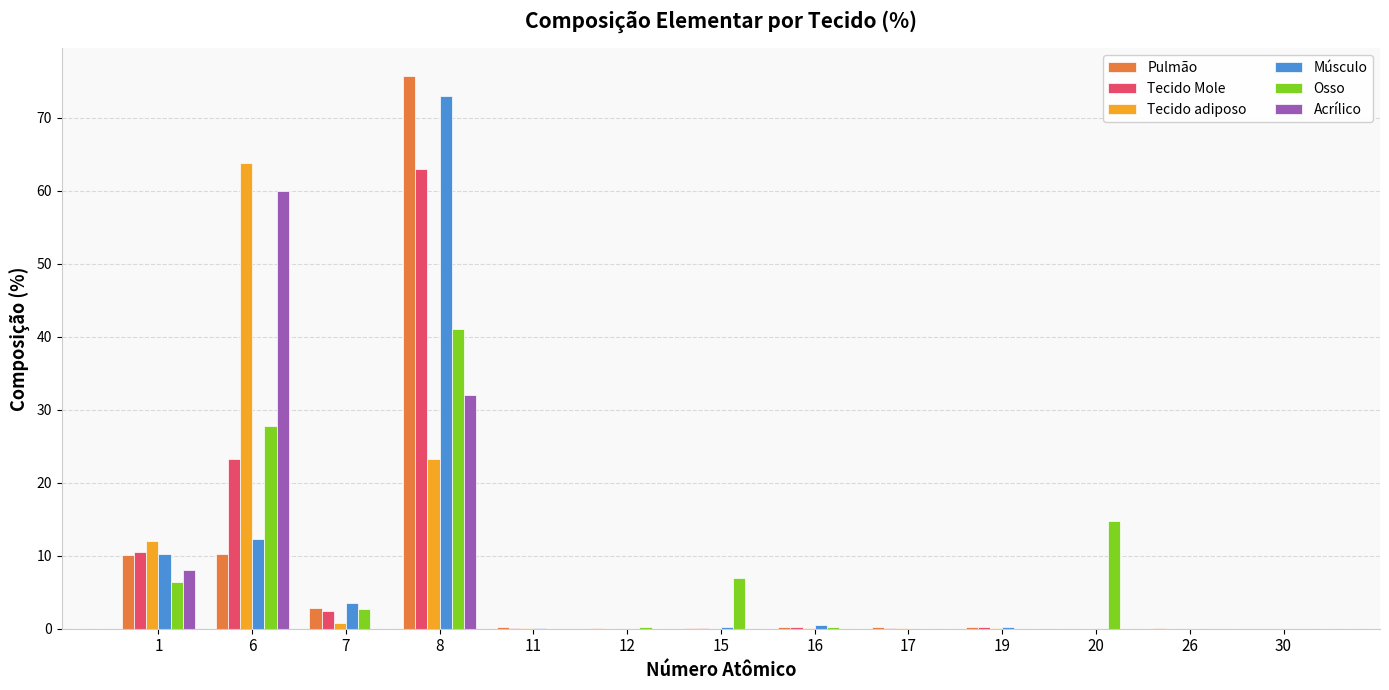

At which label is Tecido Mole closest to 31?

6